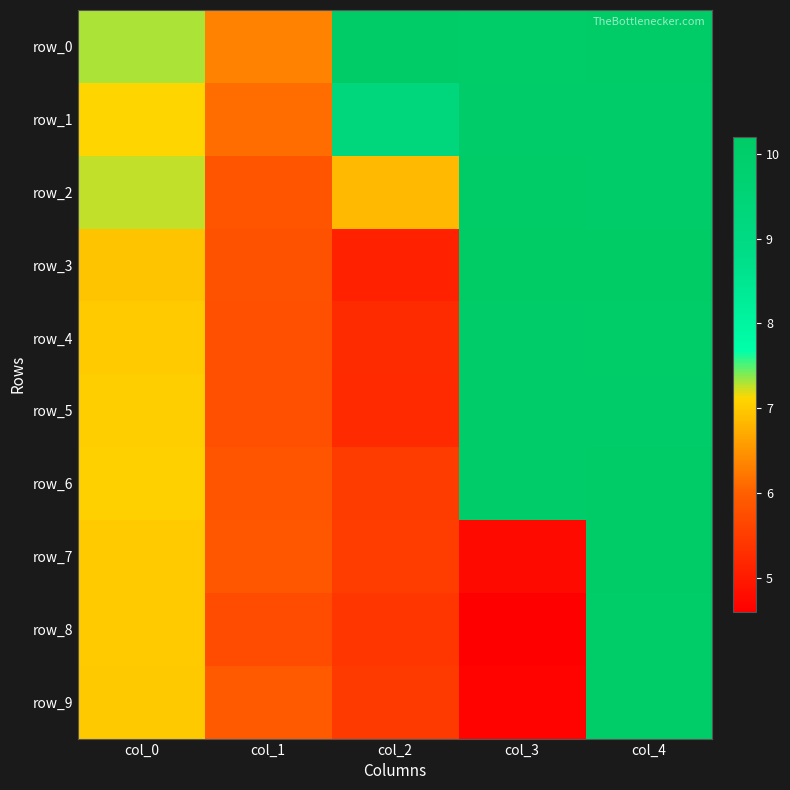

At which label does row_9 reach its minimum?

col_3